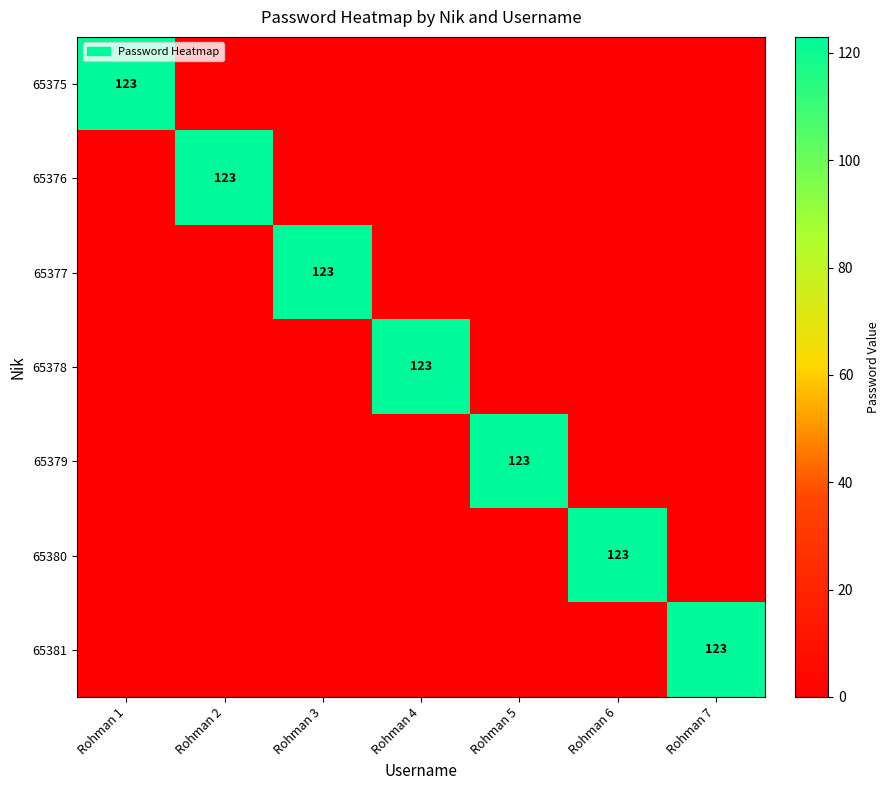

The value of 65375 at Rohman 1 is 191. True or false?

False